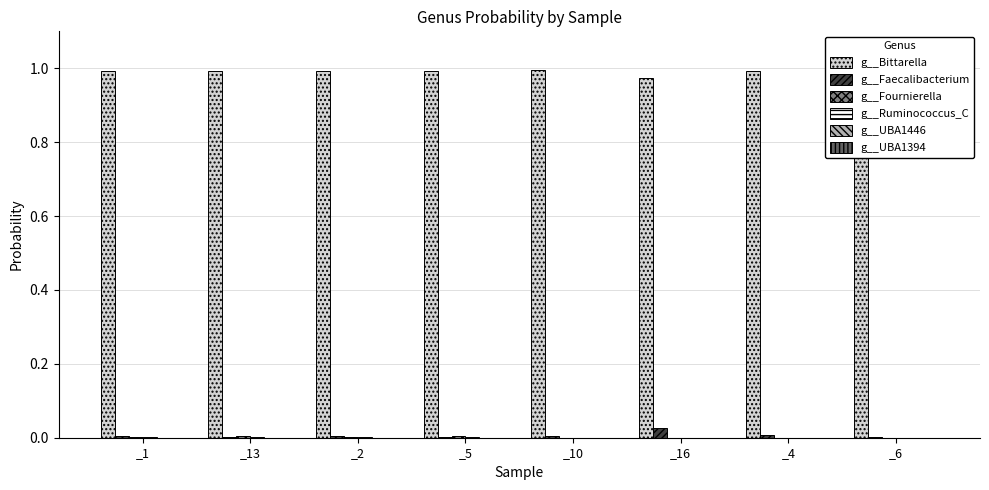

Reading right to left, extract all data points from this chart.

g__Bittarella: _6=1.0	_4=1.0	_16=1.0	_10=1.0	_5=1.0	_2=1.0	_13=1.0	_1=1.0
g__Faecalibacterium: _6=0.0	_4=0.0	_16=0.0	_10=0.0	_5=0.0	_2=0.0	_13=0.0	_1=0.0
g__Fournierella: _6=0.0	_4=0.0	_16=0.0	_10=0.0	_5=0.0	_2=0.0	_13=0.0	_1=0.0
g__Ruminococcus_C: _6=0.0	_4=0.0	_16=0.0	_10=0.0	_5=0.0	_2=0.0	_13=0.0	_1=0.0
g__UBA1446: _6=0.0	_4=0.0	_16=0.0	_10=0.0	_5=0.0	_2=0.0	_13=0.0	_1=0.0
g__UBA1394: _6=0.0	_4=0.0	_16=0.0	_10=0.0	_5=0.0	_2=0.0	_13=0.0	_1=0.0